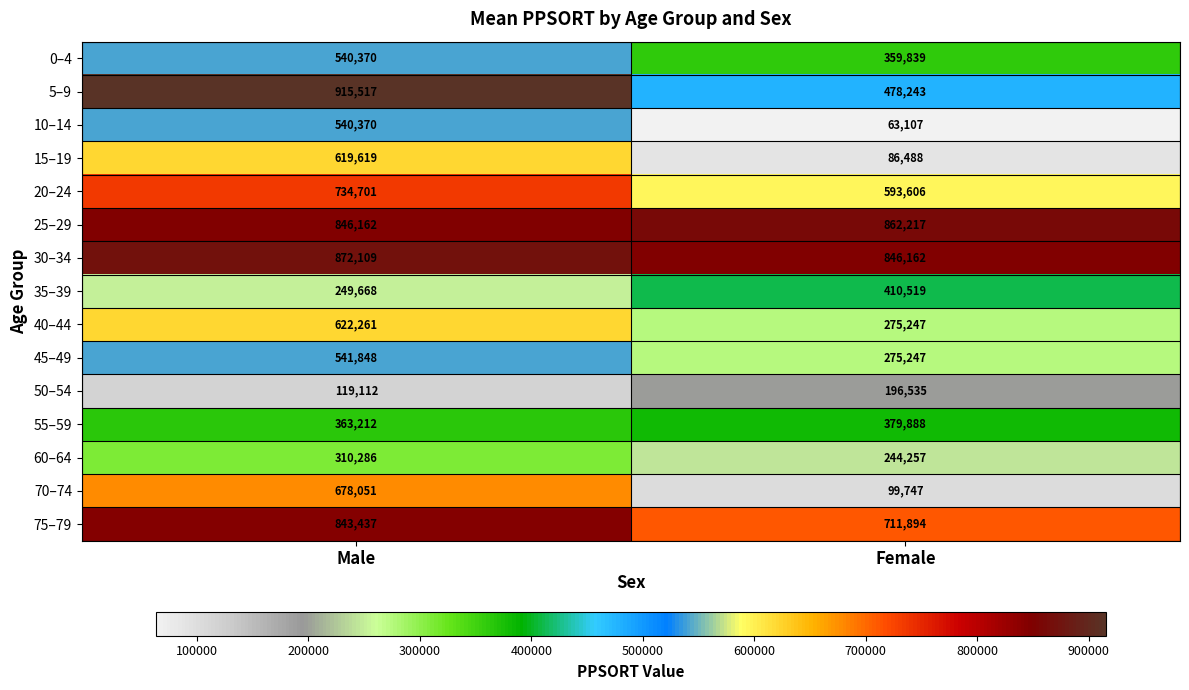

What is the sum of all 60–64 values?

554543